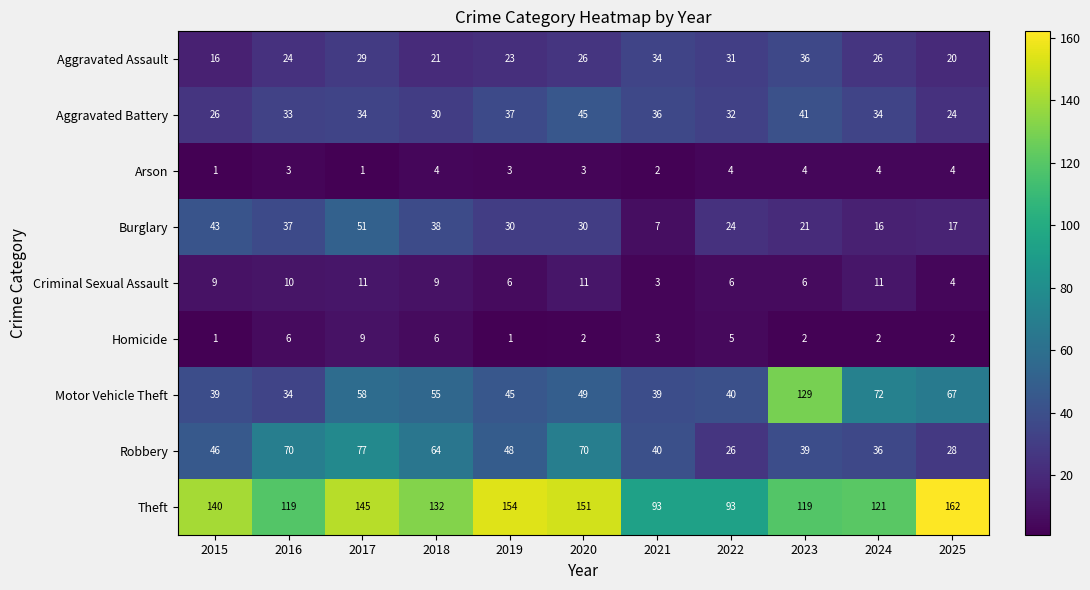

What is the difference between the highest and lowest values at 2015?

139